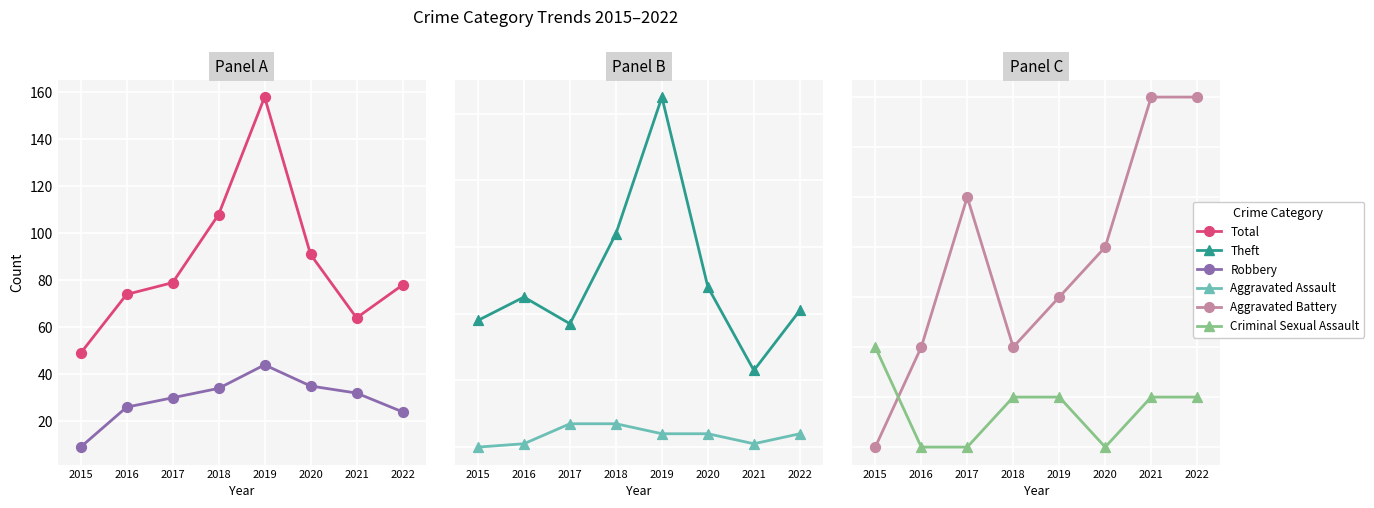

Which series has the largest Y range (max minus min)?

Total